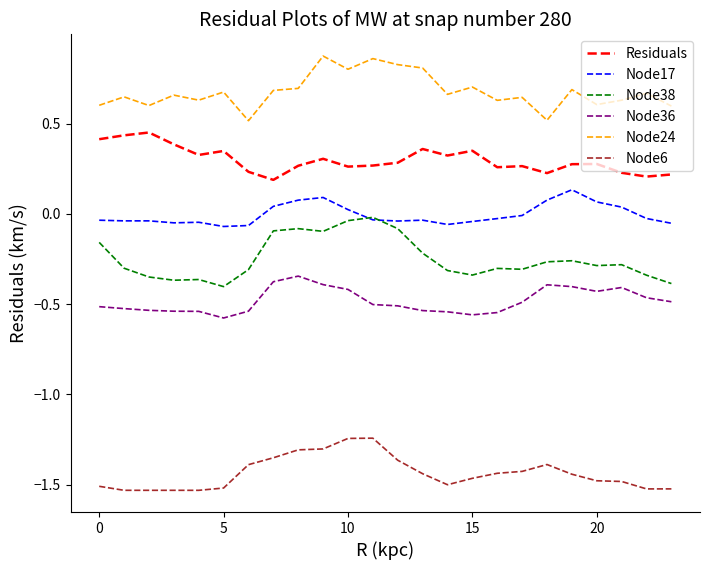

True or false: Residuals and Node36 cross at least once.

False